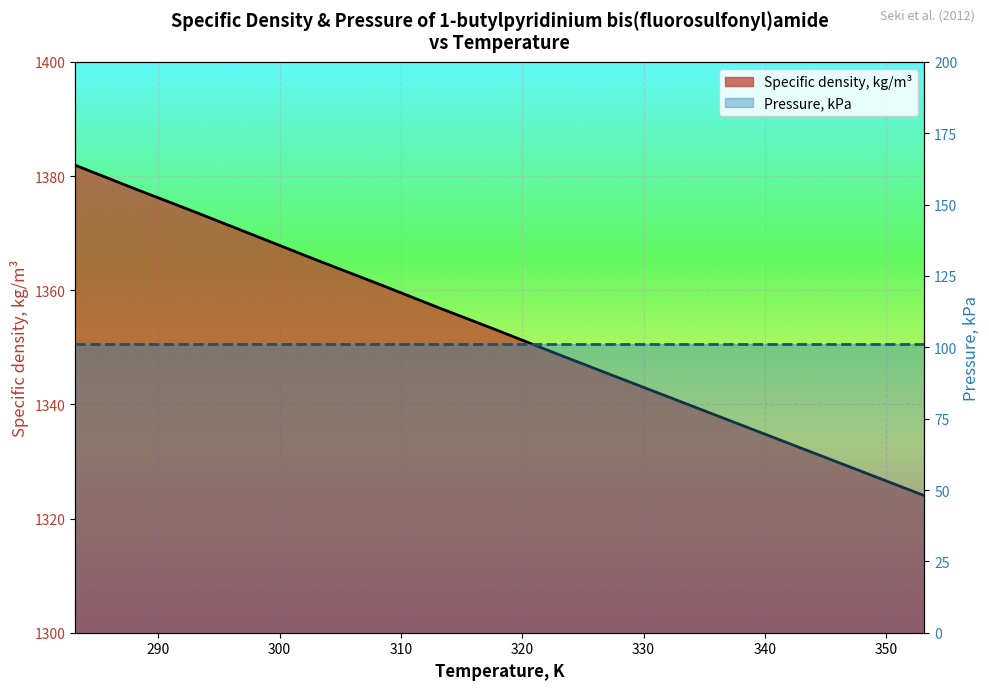

Approximately how many times larger is the value at 343.15 compared to 303.15?

1.0